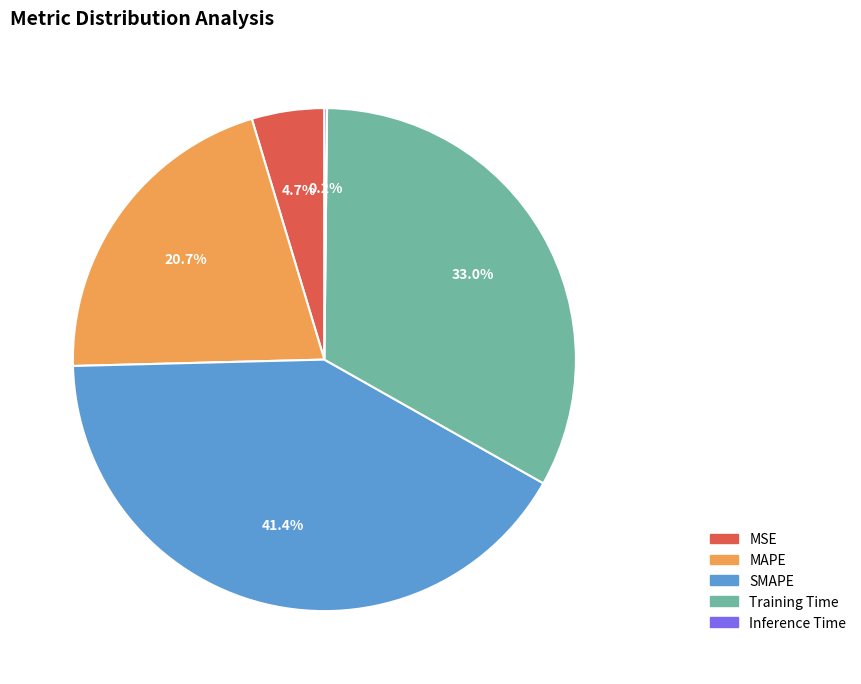

What percentage is NOT represented by MAPE?

79.3%